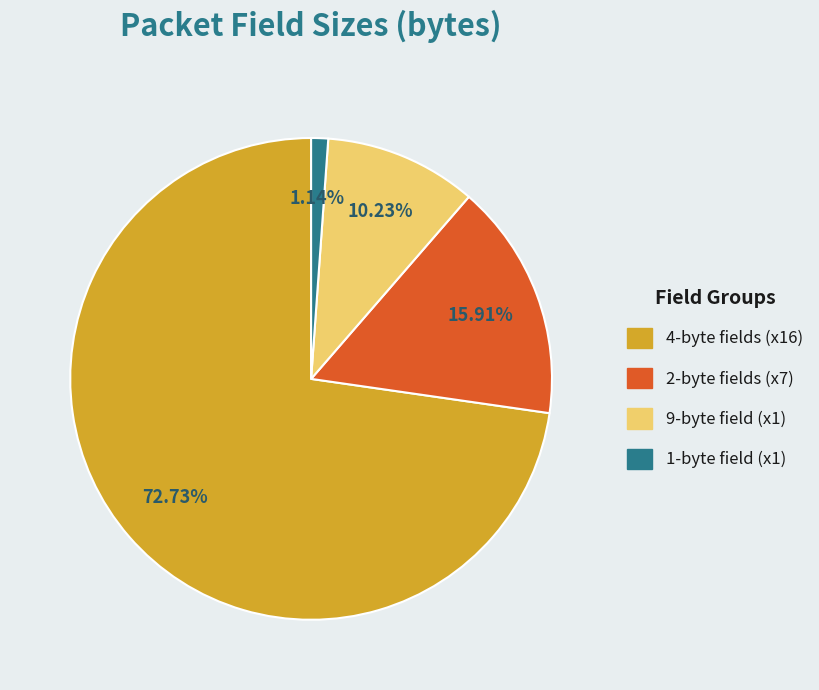

Is there a majority slice in this chart?

Yes